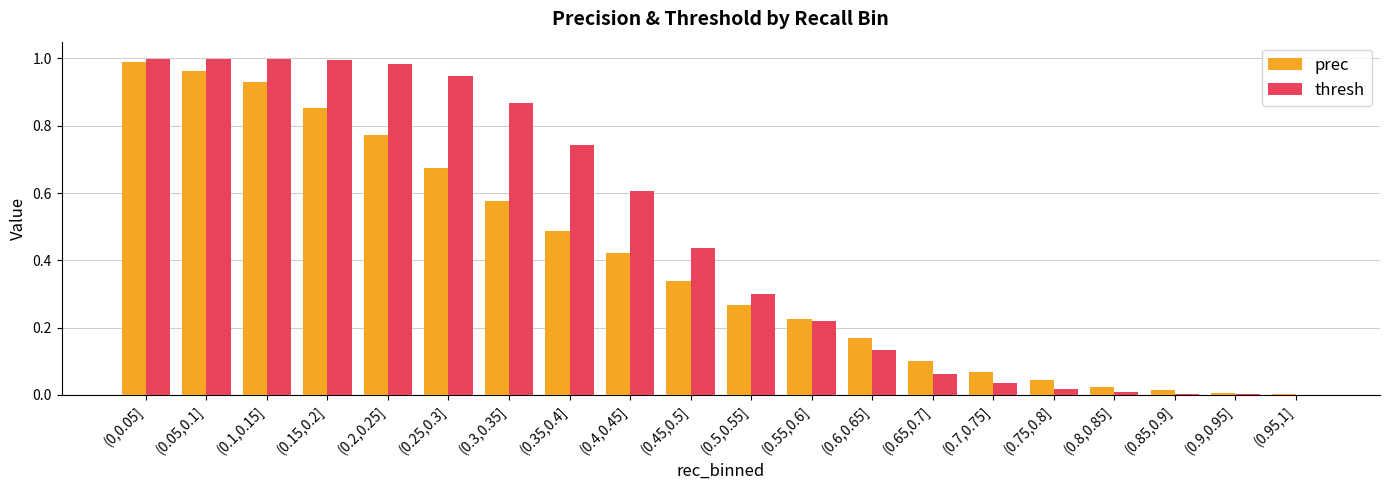

Between (0.35,0.4] and (0.85,0.9], which series saw the biggest shift?

thresh